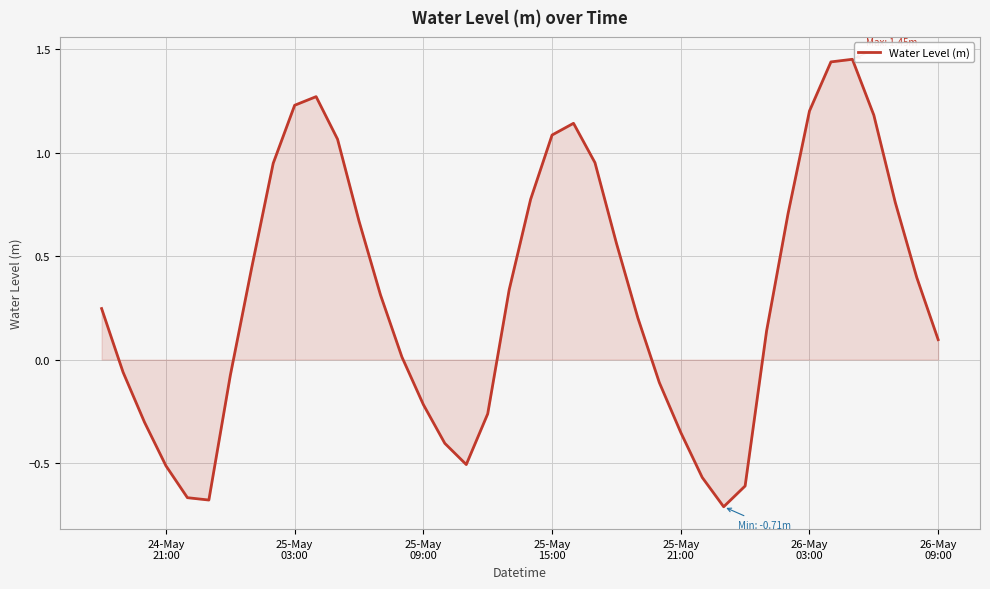

What is the difference between the maximum and minimum values?

2.2